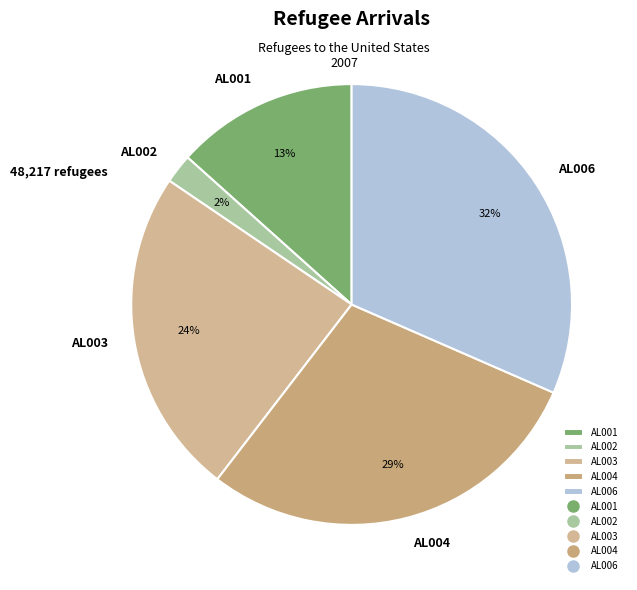

How many segments does this pie chart have?

5